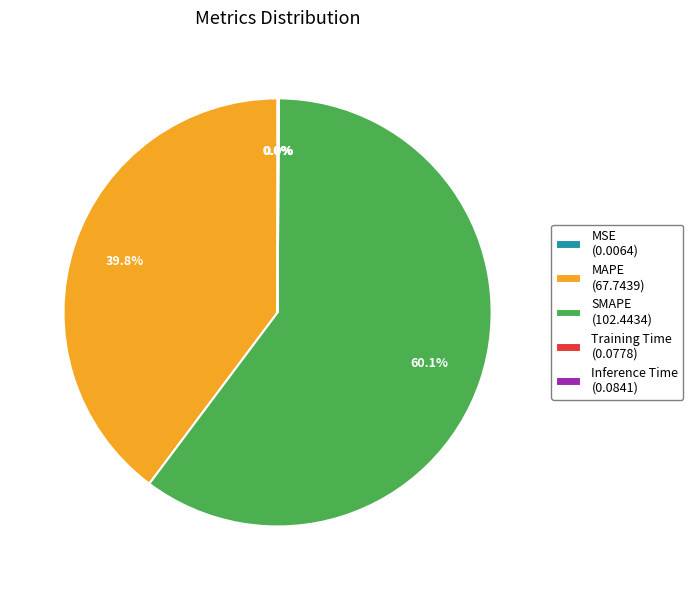

The SMAPE slice represents 51% of the pie. True or false?

False